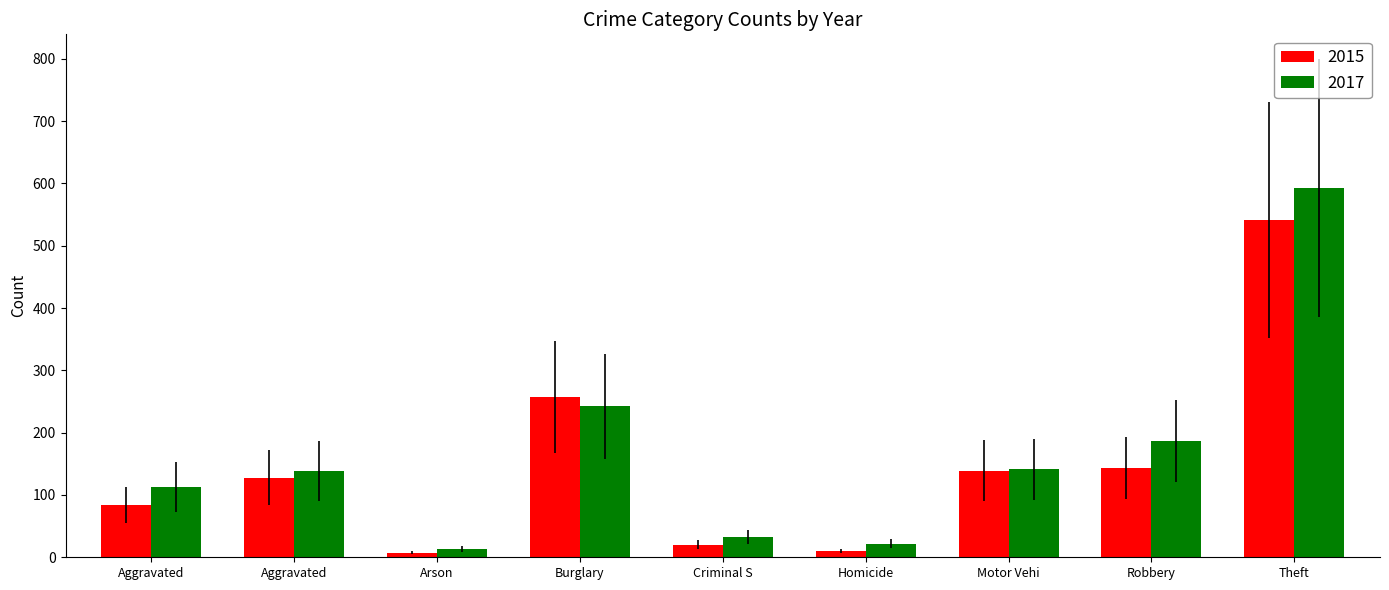

Reading left to right, what are all the values shown in this chart?

2015: Aggravated=84	Aggravated=128	Arson=7	Burglary=257	Criminal S=20	Homicide=10	Motor Vehi=139	Robbery=143	Theft=541
2017: Aggravated=113	Aggravated=138	Arson=13	Burglary=242	Criminal S=32	Homicide=22	Motor Vehi=141	Robbery=187	Theft=592